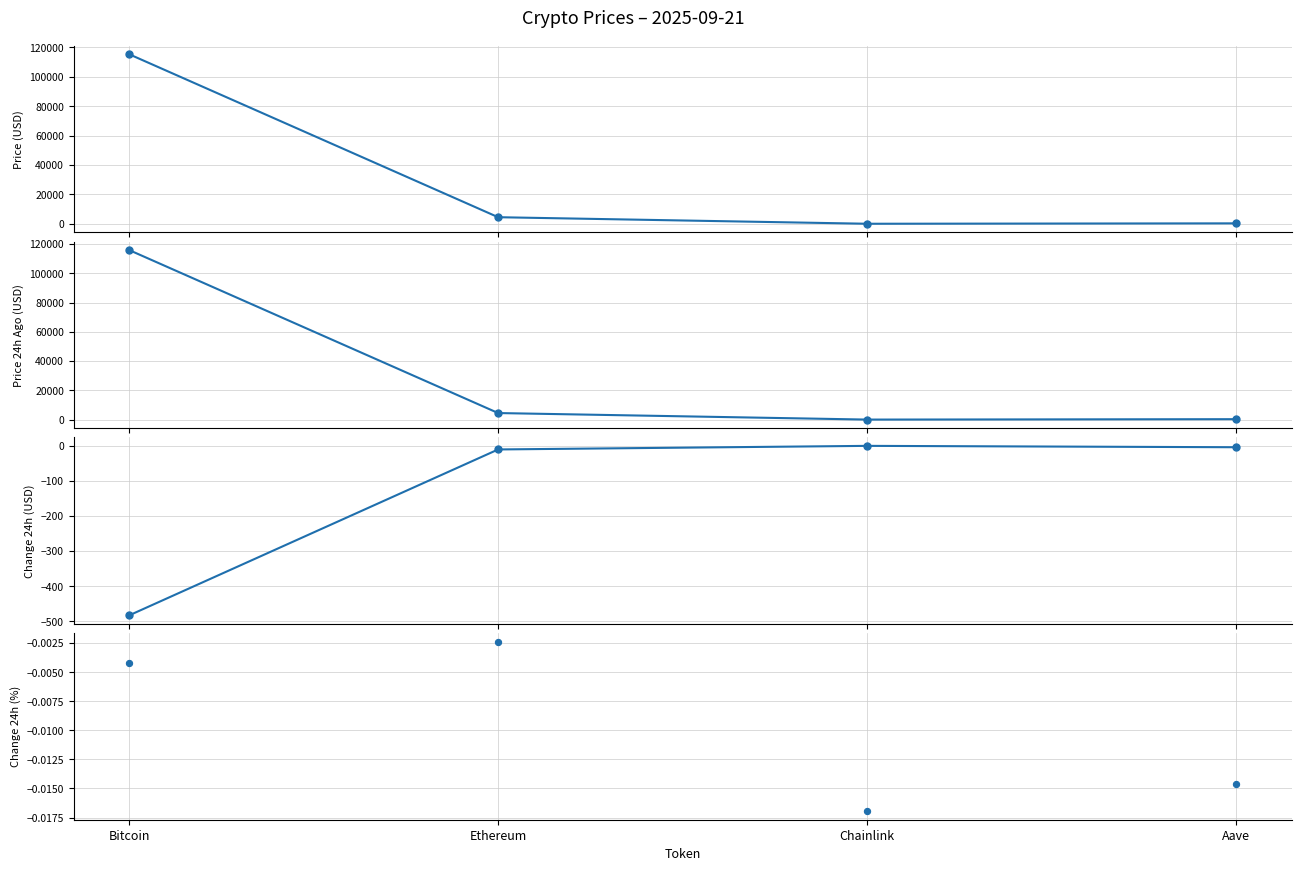

Which series has the largest total across all categories?

Price 24h Ago (USD)